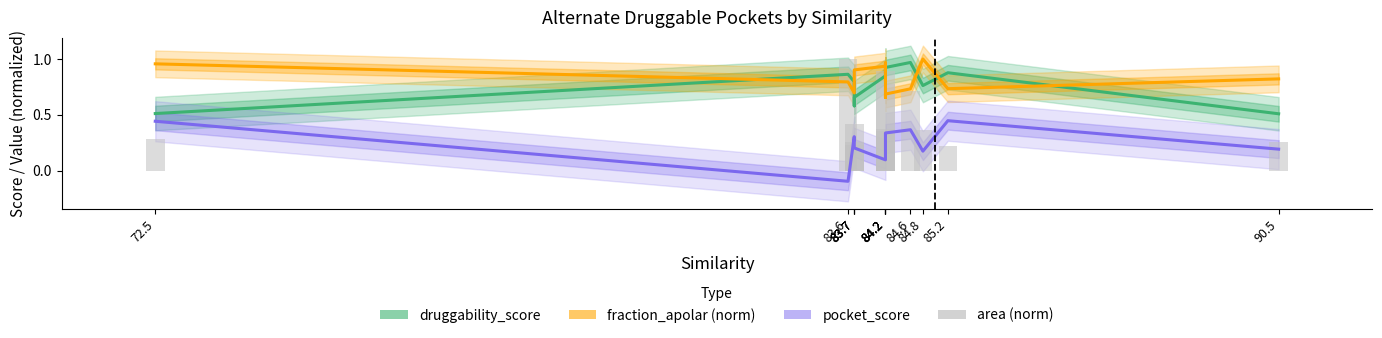

What is the label of the 13th bar from the right?

72.5